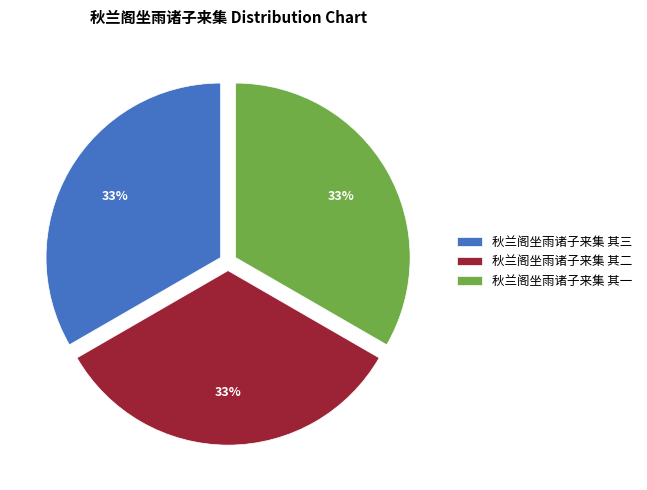

To the nearest percent, what portion does 秋兰阁坐雨诸子来集 其二 represent?

33%